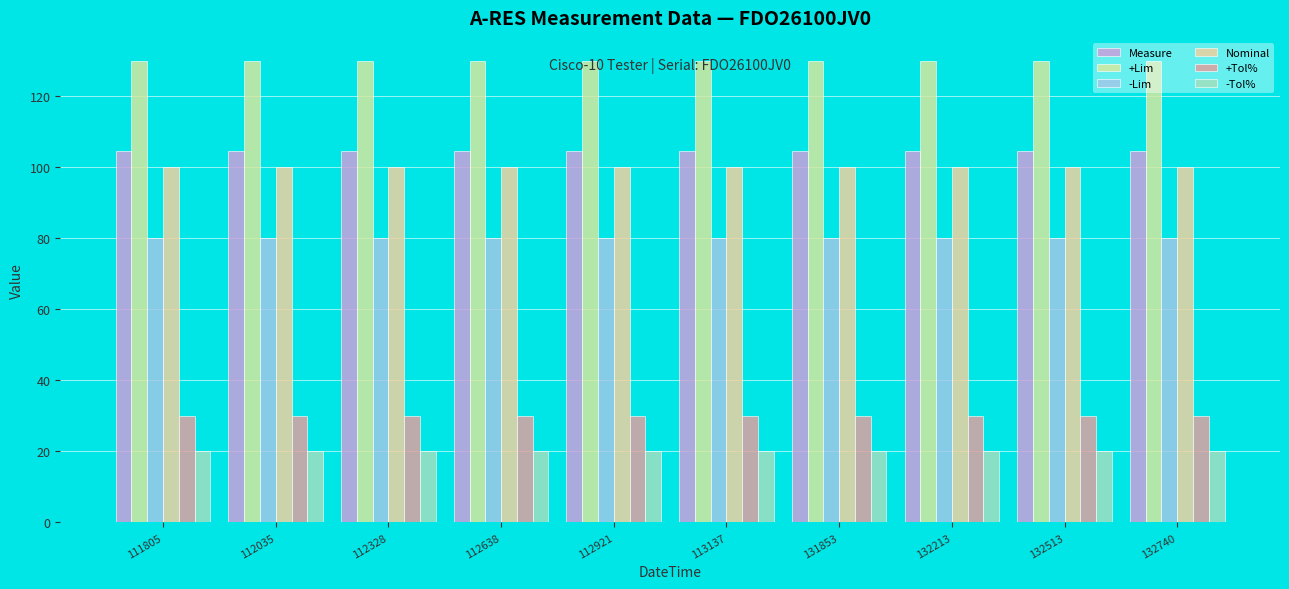

How many groups of bars are there?

10